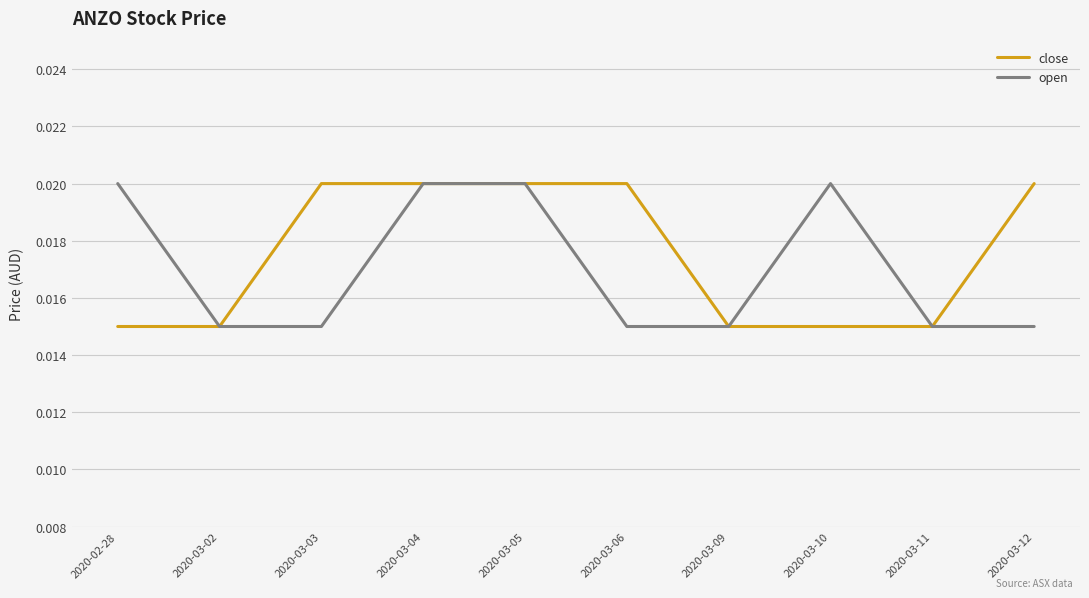

What position from the right is 2020-03-04?

7